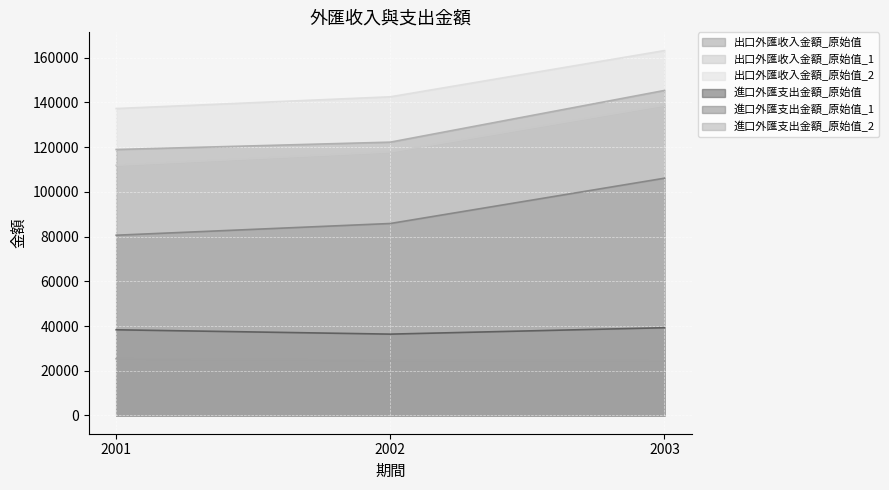

How many lines are shown in the chart?

6